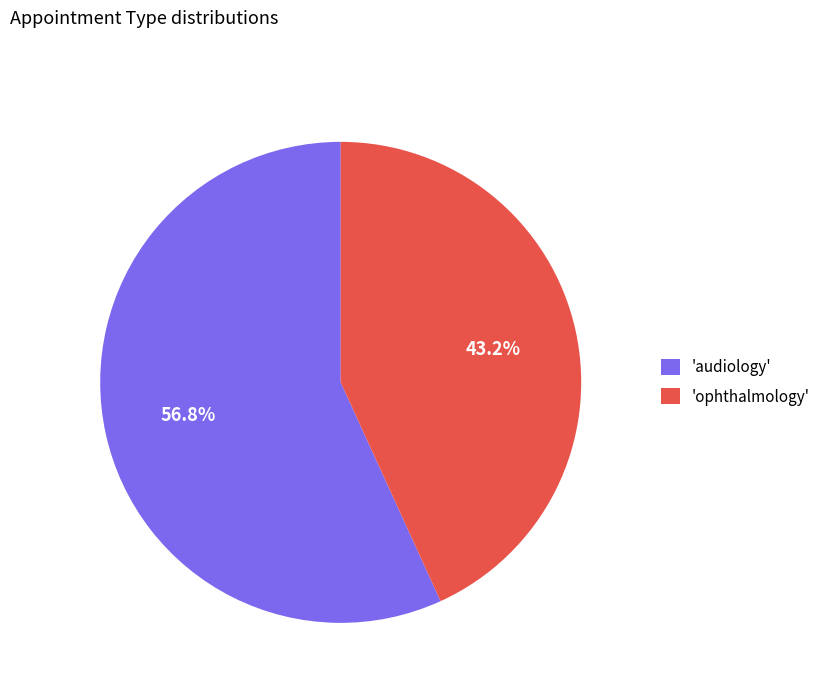

What percentage do 'ophthalmology' and 'audiology' together represent?

100.0%